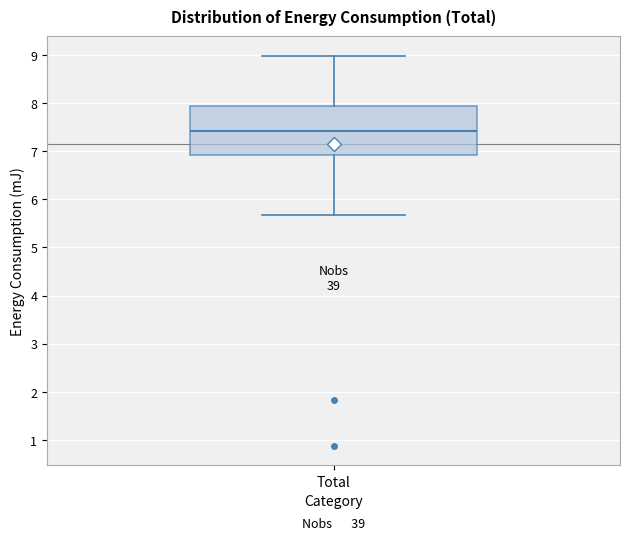

Transcribe this box plot: give where the median line is, the range the box spans, and where the two whiskers end, as read against the y-axis. The values are not printed on the chart, so give them approximately, as read against the axis.

median 7.4, box 6.9 to 7.9, whiskers 5.7 to 9.0